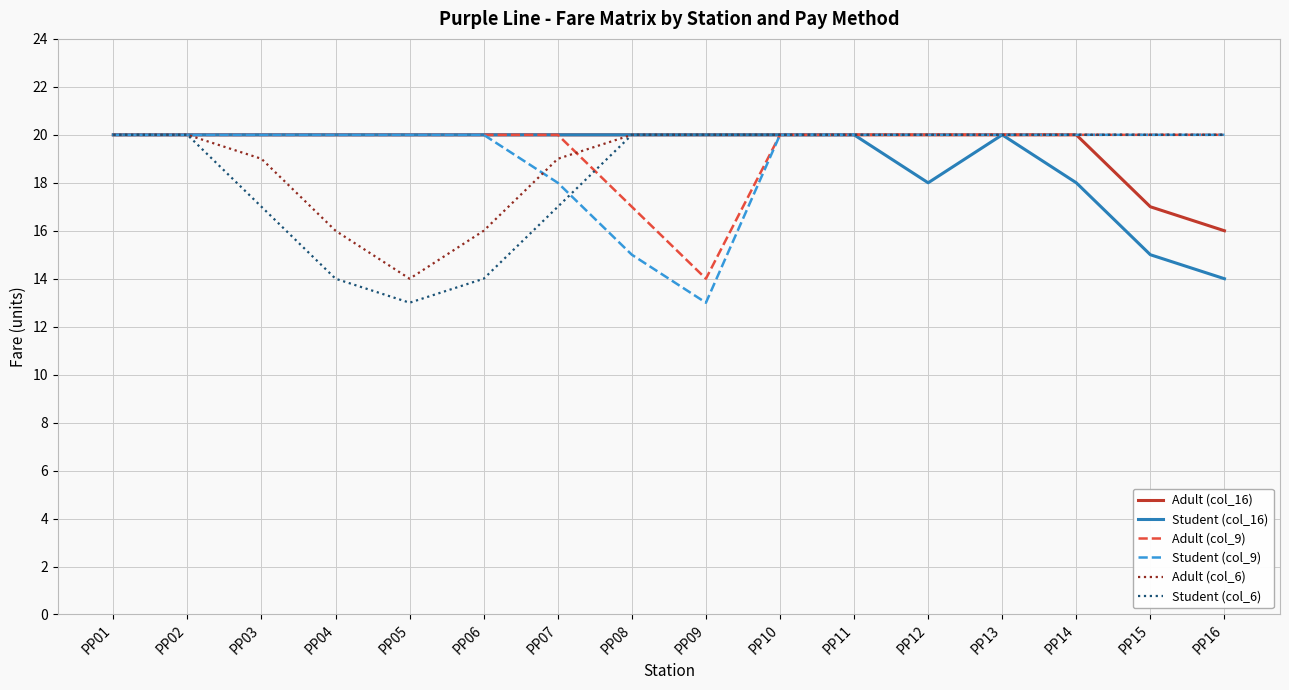

What is the total value across all series at PP07?

114